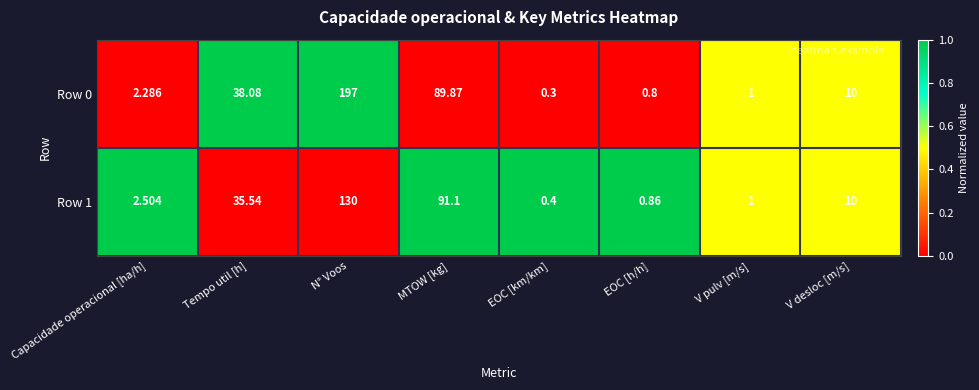

Is the value of Row 1 at EOC [km/km] greater than the value of Row 0 at EOC [h/h]?

No